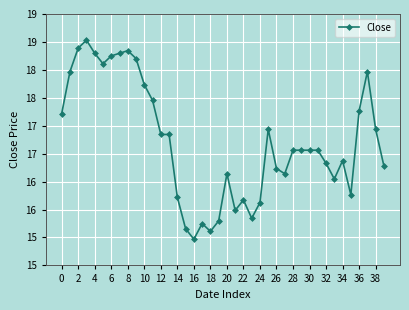

How many series are shown in this chart?

1